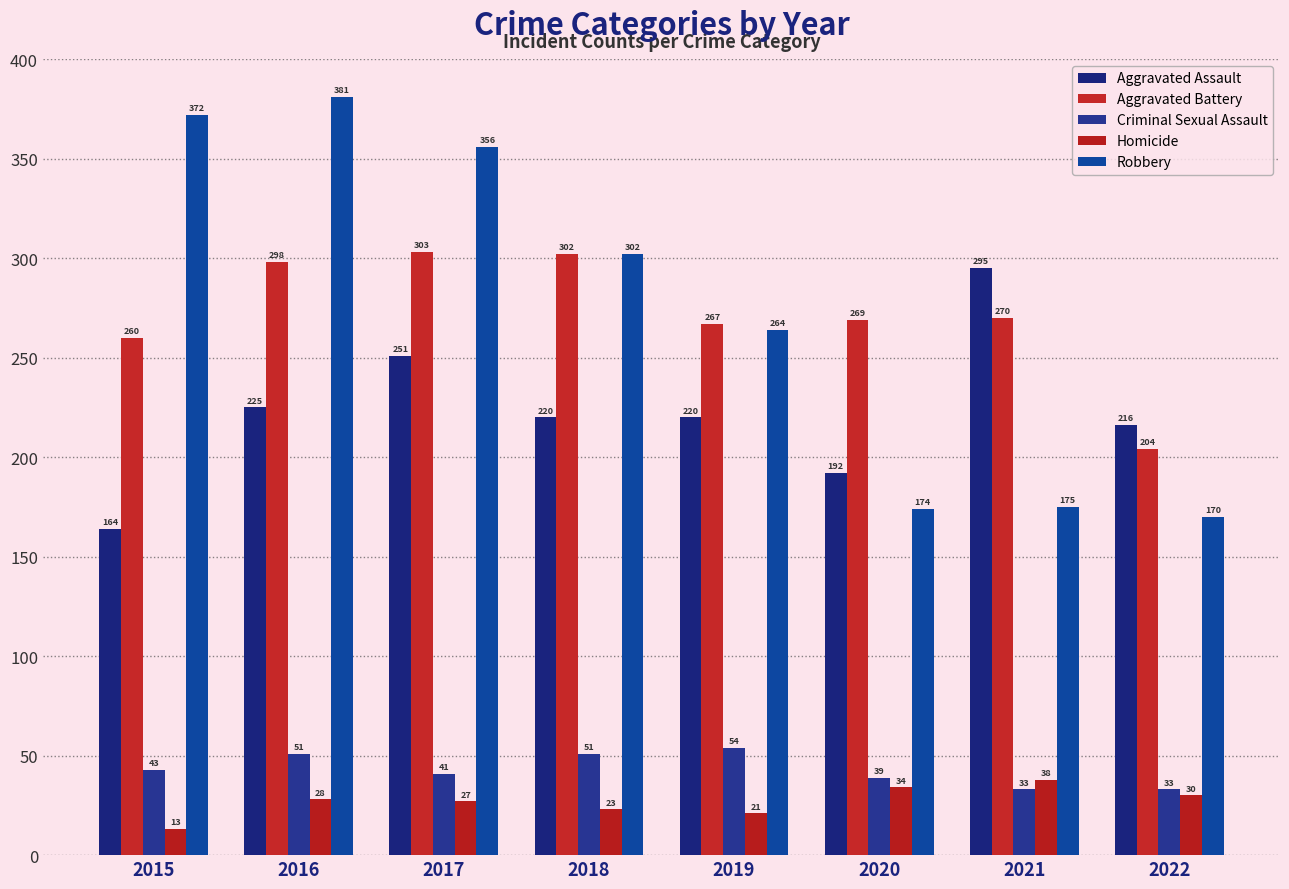

What is the spread (max minus min) of values at 2015?

359